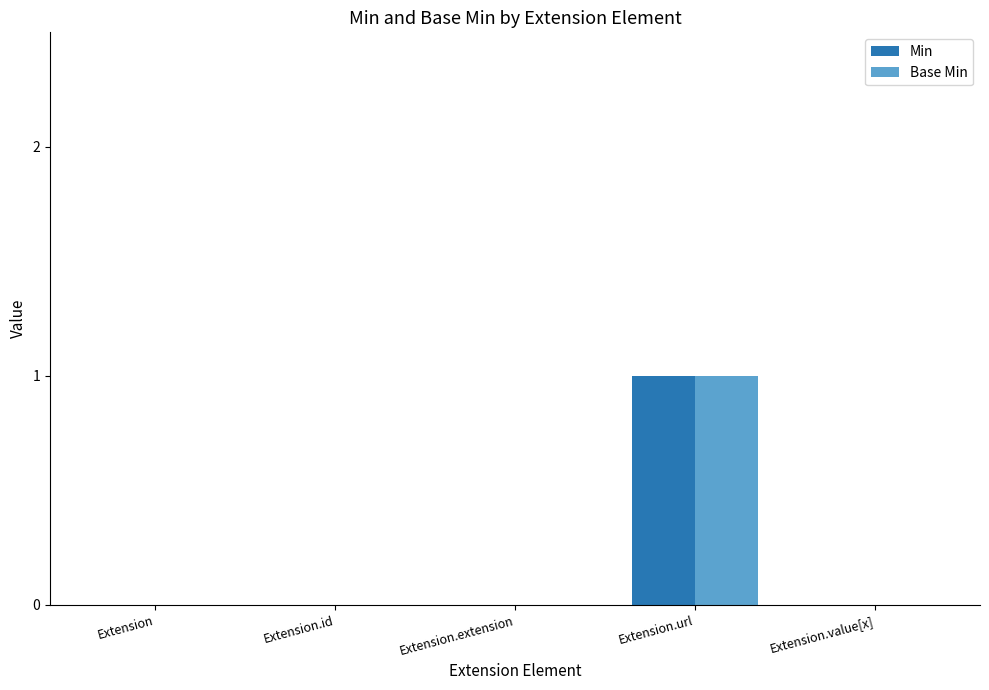

Is it true that Base Min equals 0 at Extension.id?

True